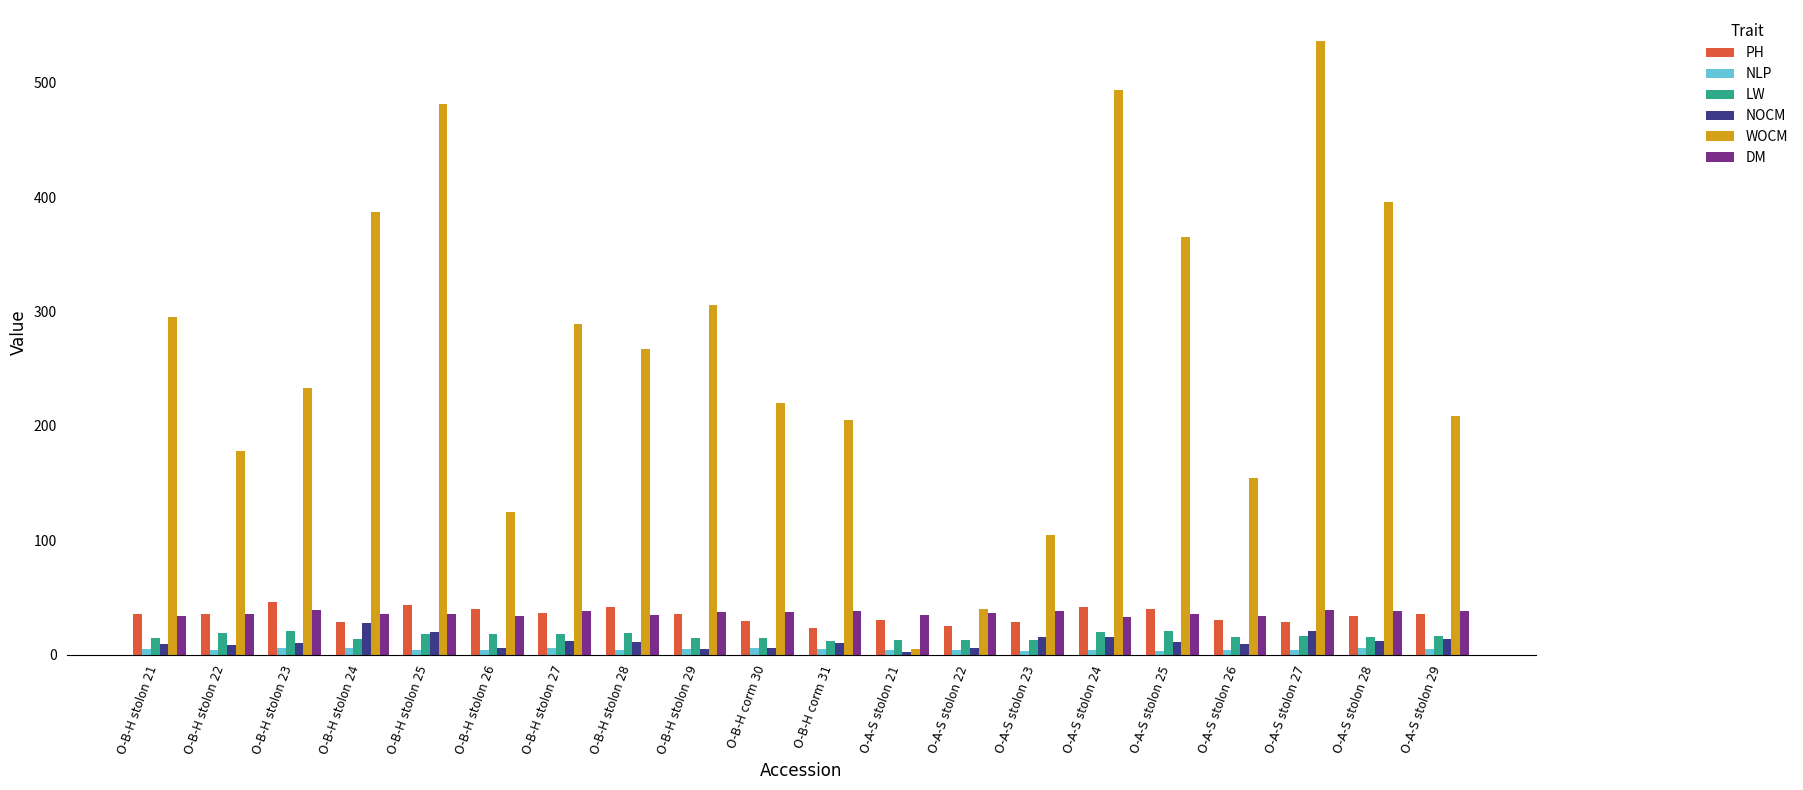

Are the bars grouped side by side (vs. stacked)?

Yes